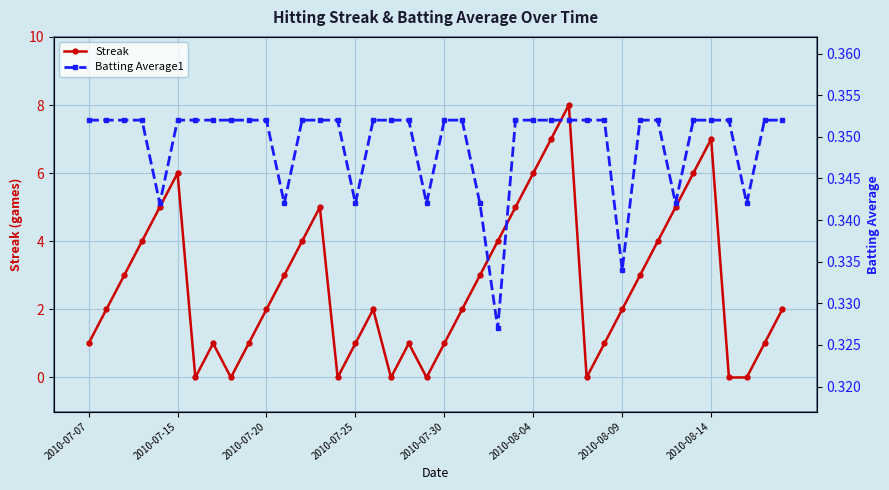

Which series has the largest total across all categories?

Streak